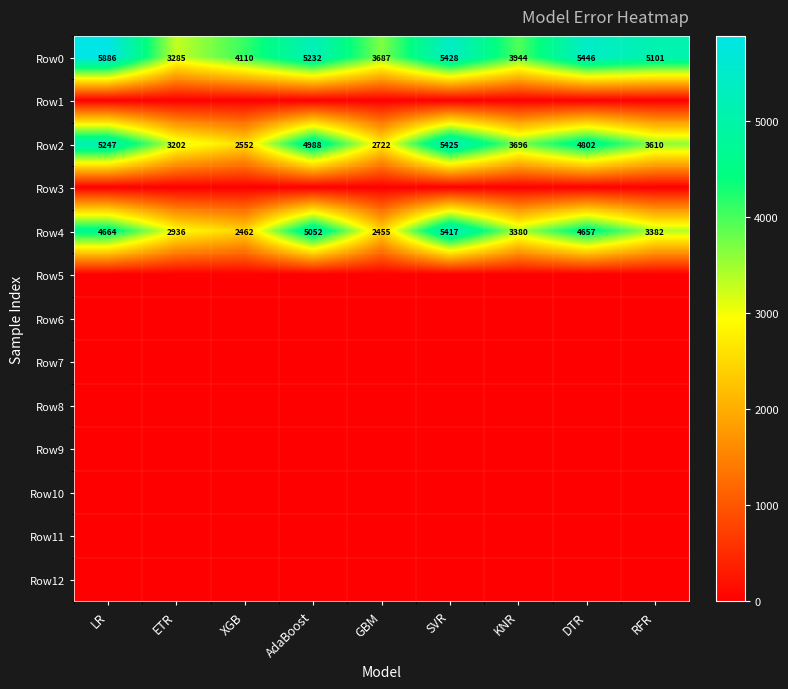

What is the difference between the second highest and second lowest values in the Row4 series?

2590